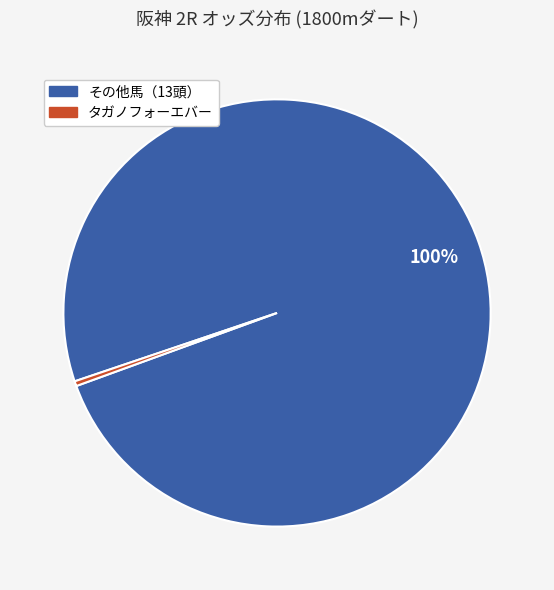

Is there a majority slice in this chart?

Yes